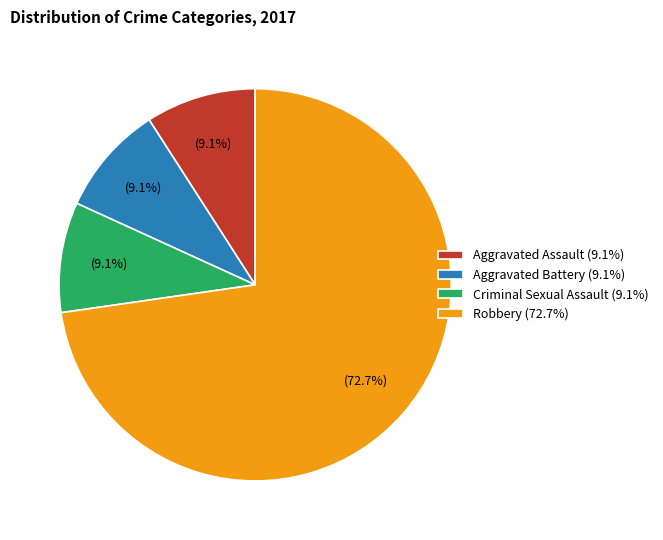

Which slice is the largest?

Robbery (72.7%)